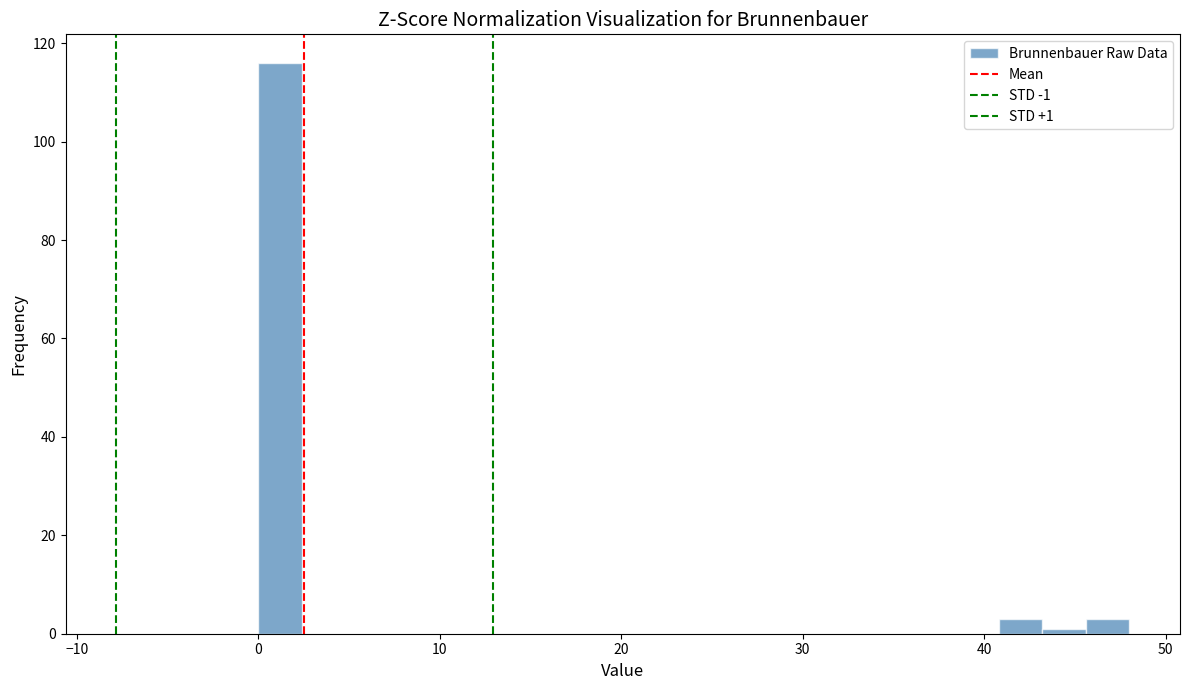

Around what value on the x-axis is the tallest bar? Give the approximate position of its centre, as read against the axis.

1